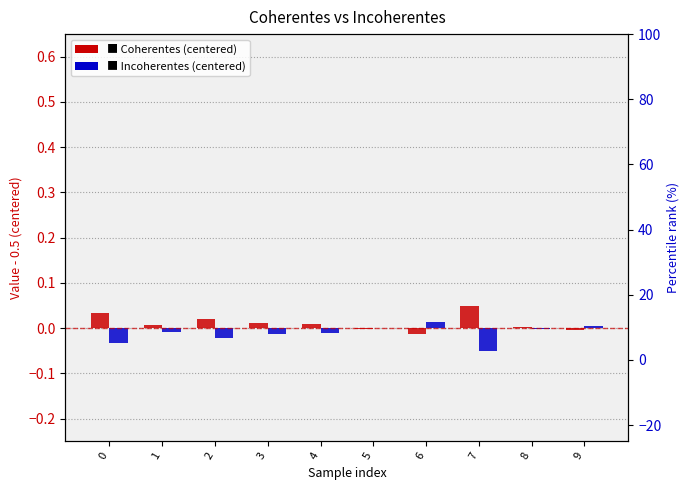

Which series has the largest total across all categories?

Coherentes